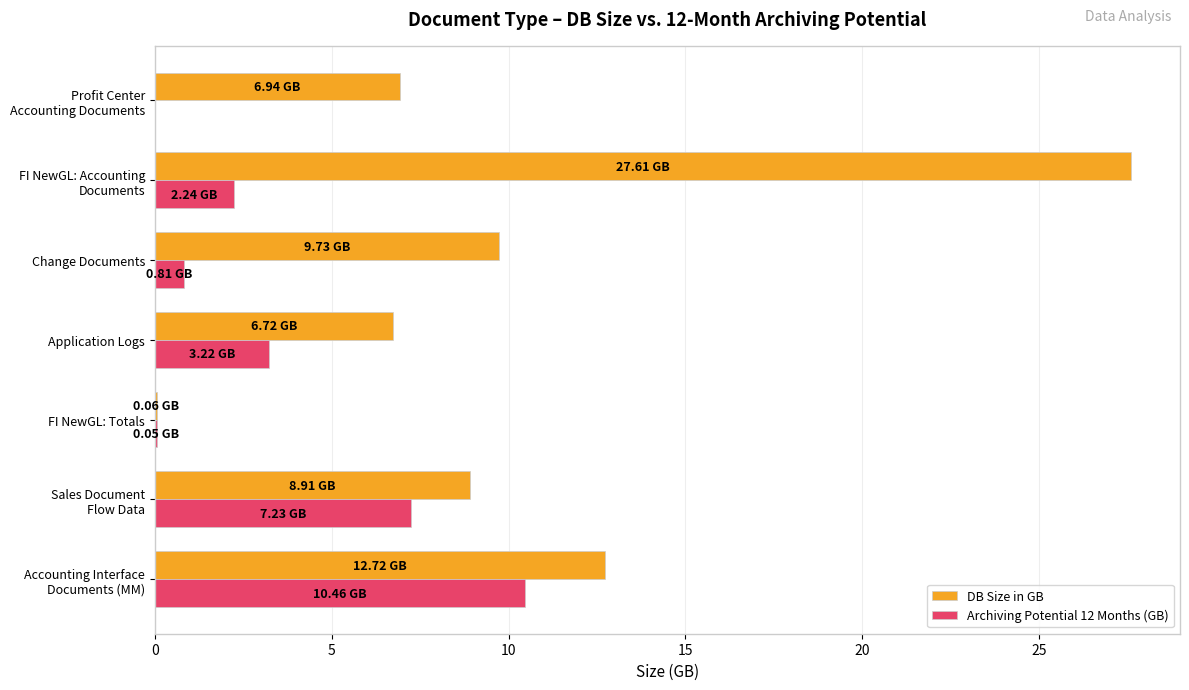

Which series has the largest total across all categories?

DB Size in GB